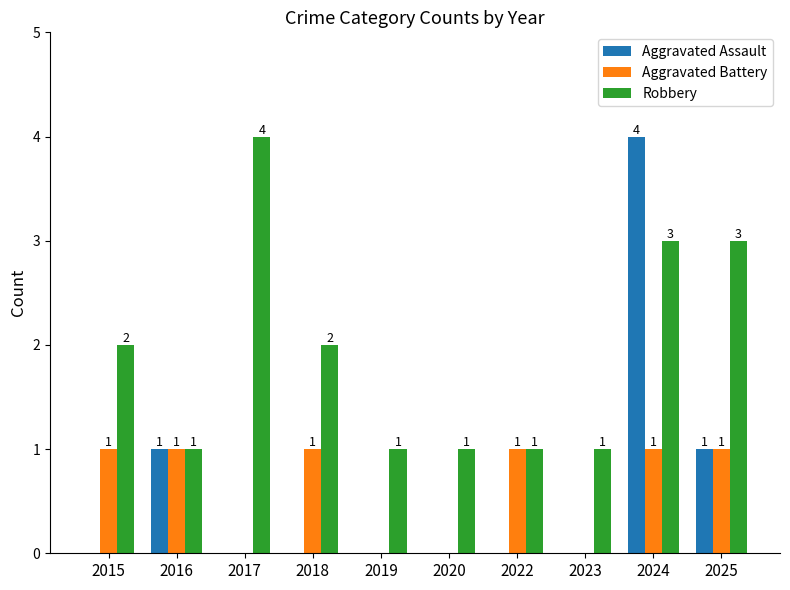

At which category is the sum across all series the highest?

2024